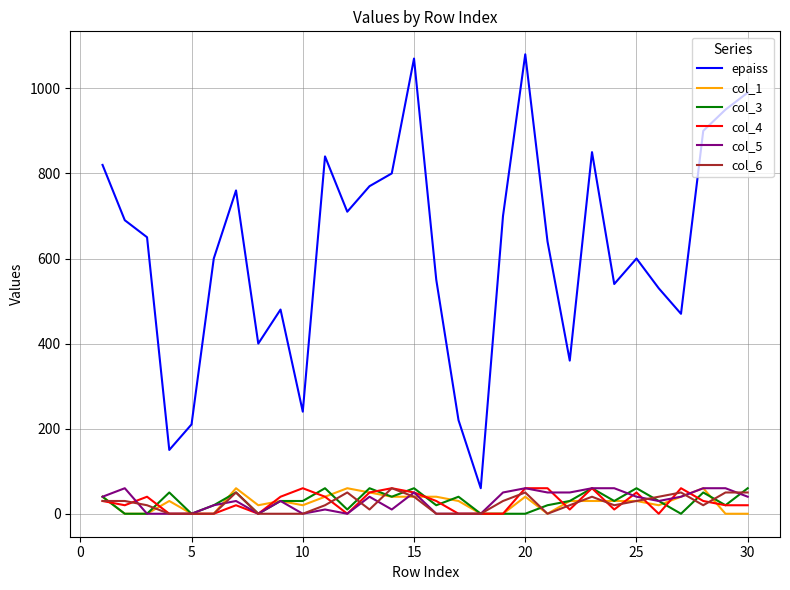

What is the lowest value of the epaiss series?

60